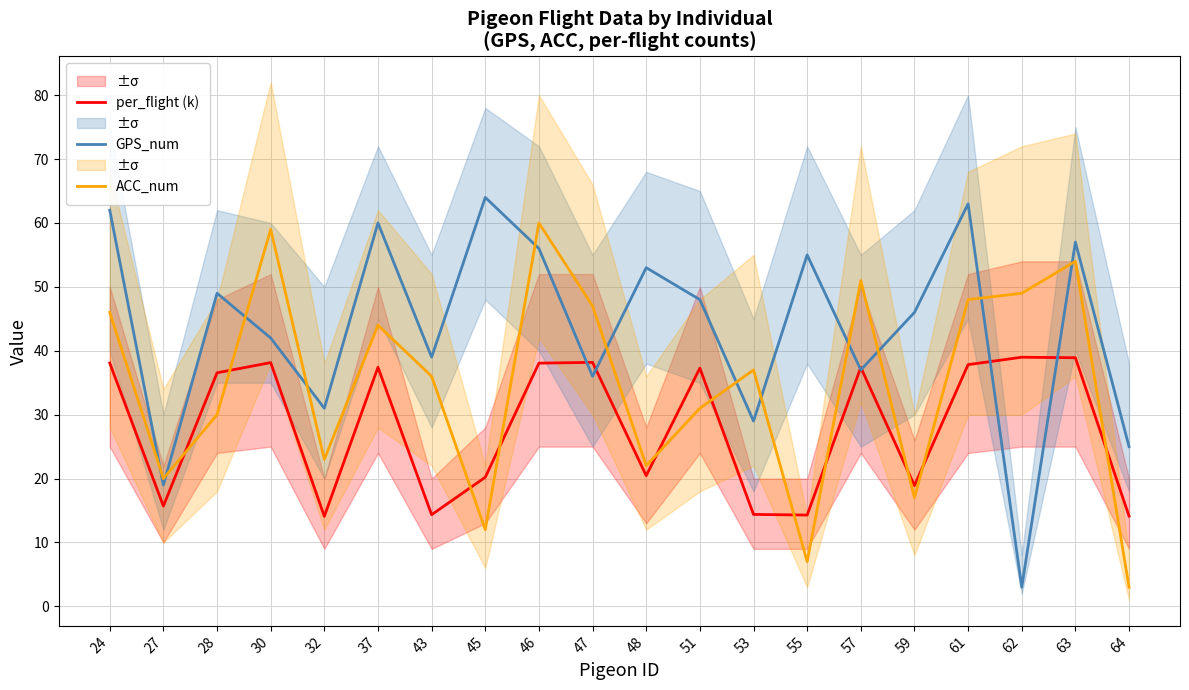

The value of GPS_num at 51 is 48.0. True or false?

True